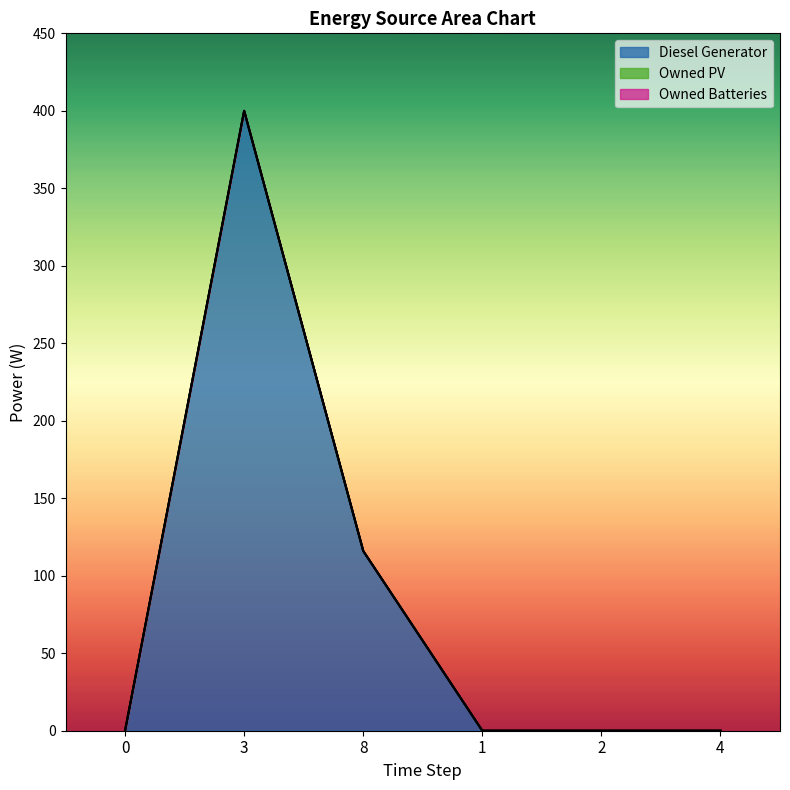

Reading left to right, what are all the values shown in this chart?

Diesel Generator: 0	400	116	0	0	0
Owned PV: 0	0	0	0	0	0
Owned Batteries: 0	0	0	0	0	0